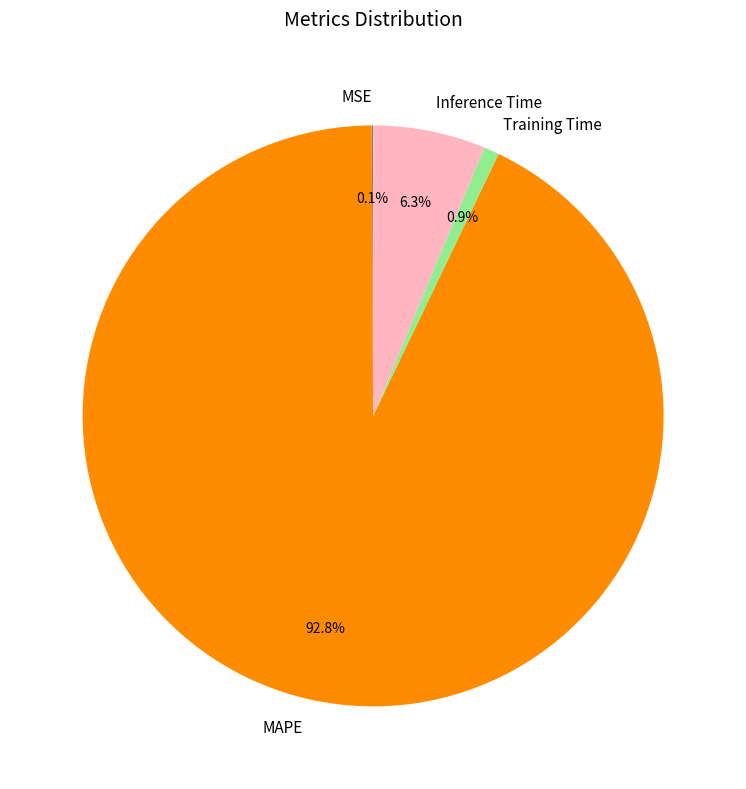

What is the largest slice in the pie chart?

MAPE